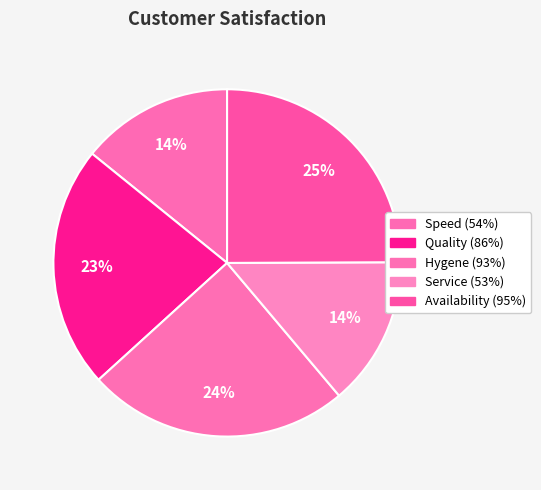

To the nearest percent, what is the difference between the largest and smallest slice percentages?

11%